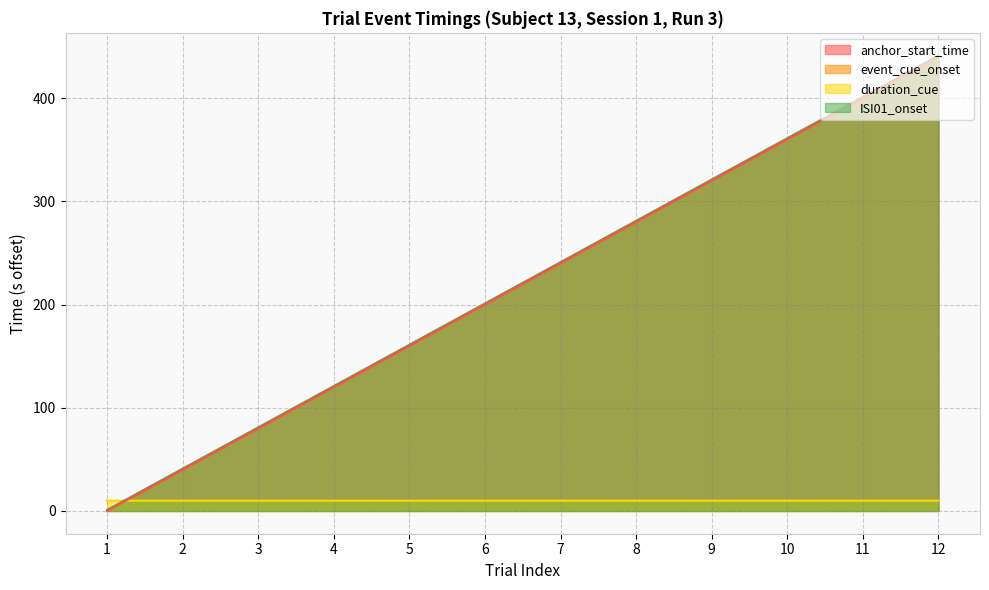

Count the number of categories in the chart.

12